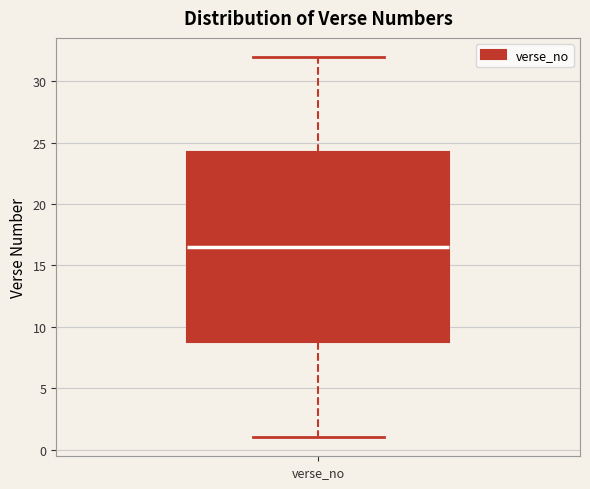

Where does the upper whisker of the box for verse_no end on the y-axis? The values are not printed on the chart, so give them approximately, as read against the axis.

32.0